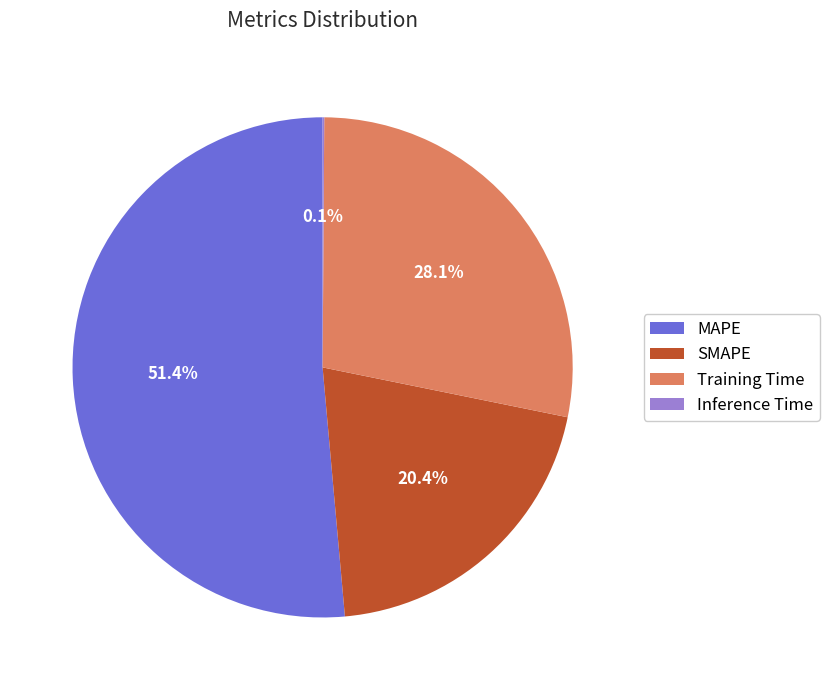

To the nearest percent, what is the difference between the largest and smallest slice percentages?

51%